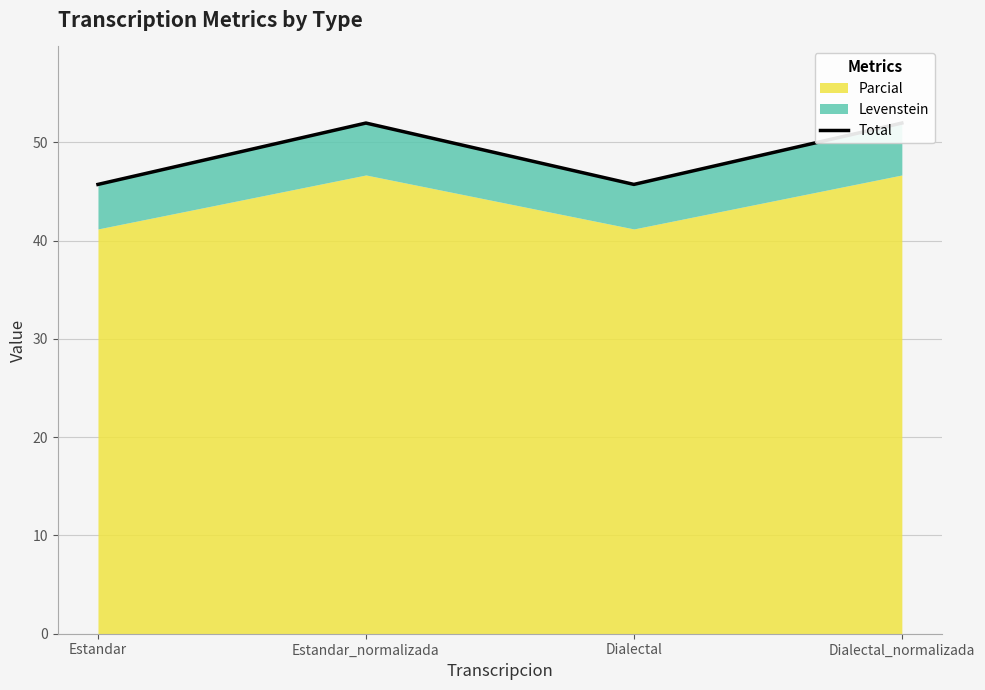

What is the difference between the values at Dialectal_normalizada and Dialectal?

6.2